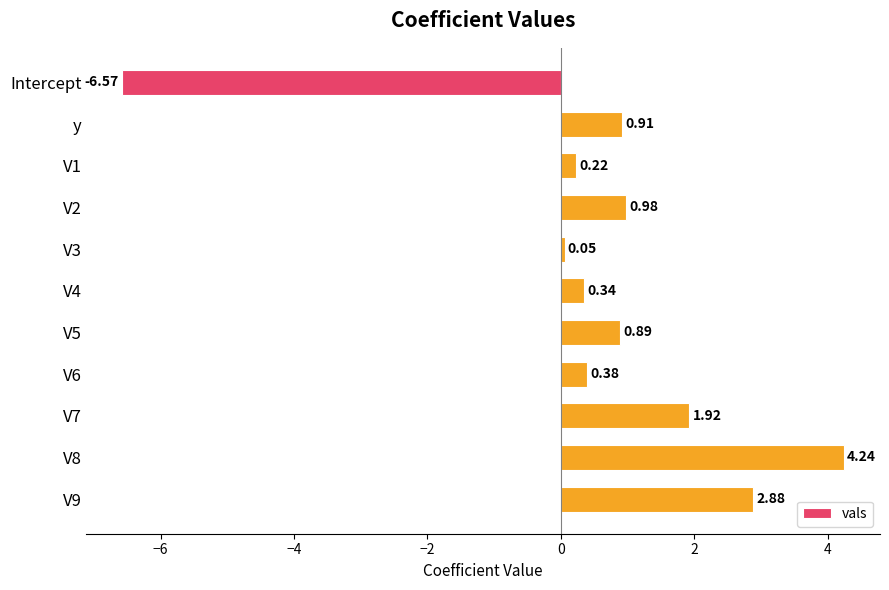

What is the difference between the maximum and minimum values?

10.8